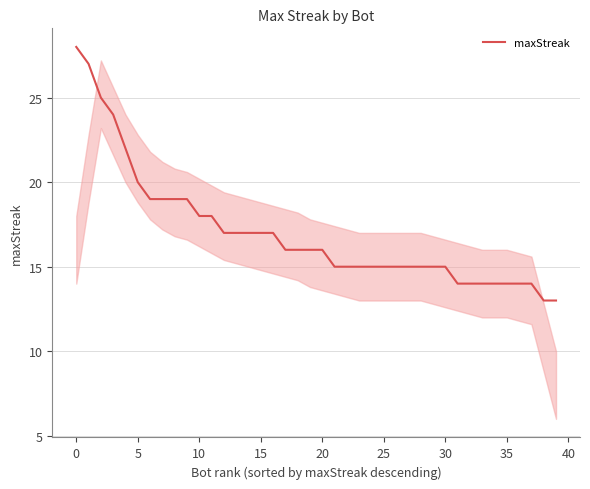

What is the greatest value displayed?

28